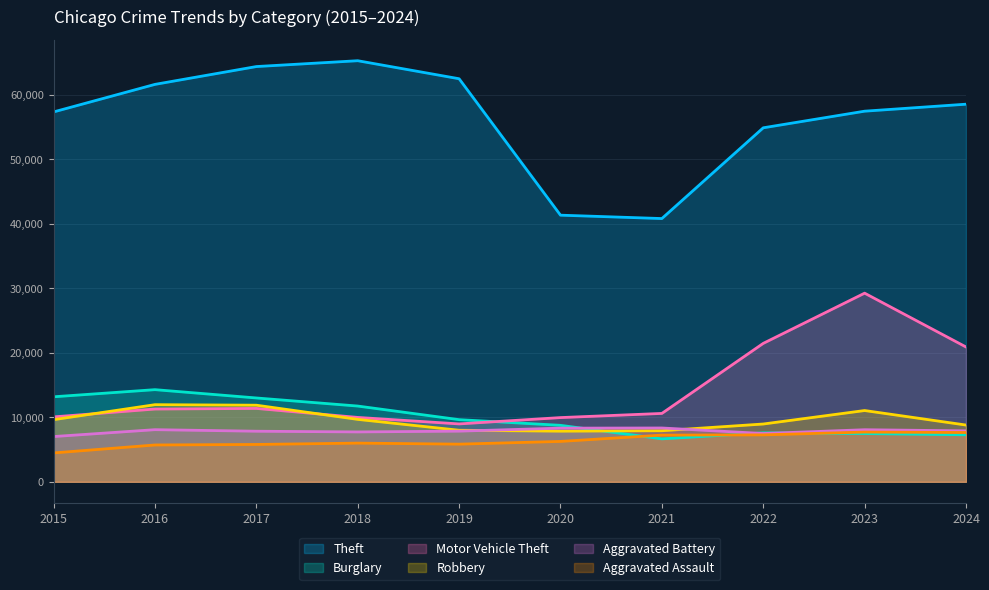

How many data points does each series have?

10